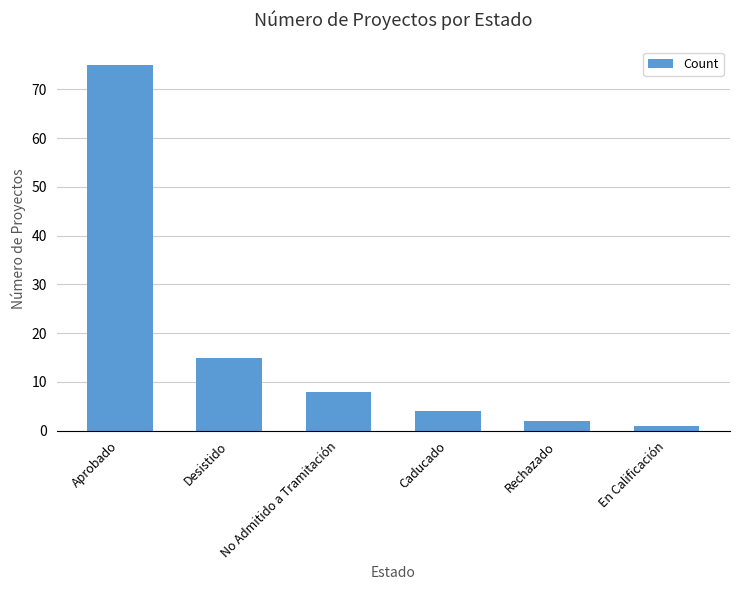

What is the ratio of the value at Caducado to the value at En Calificación?

4.0